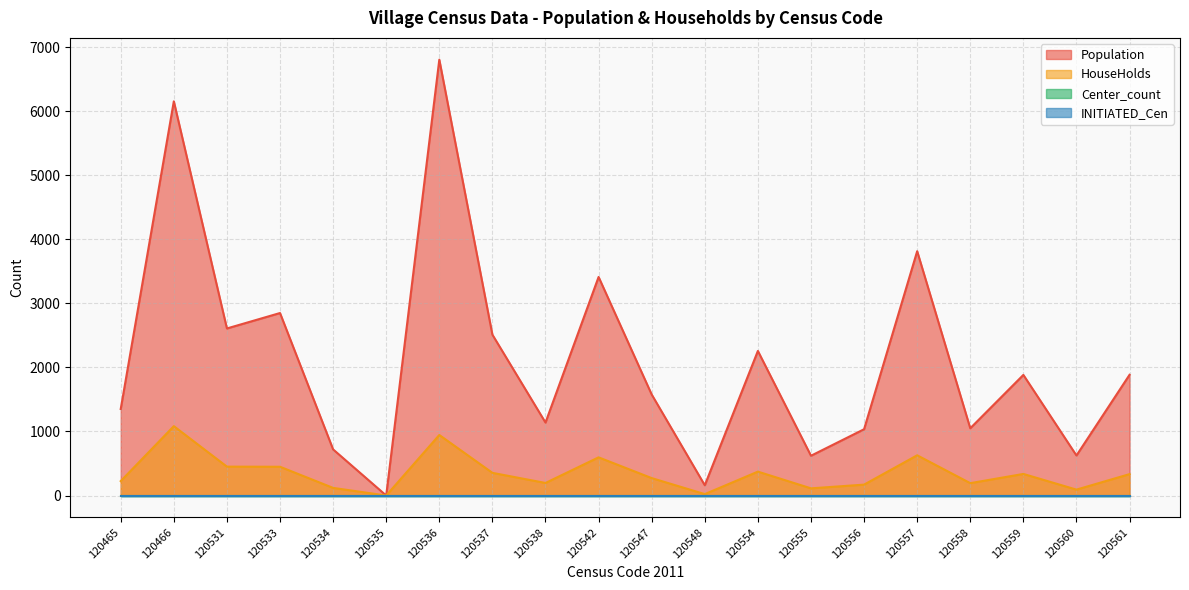

At which category does HouseHolds reach its first local valley?

120535